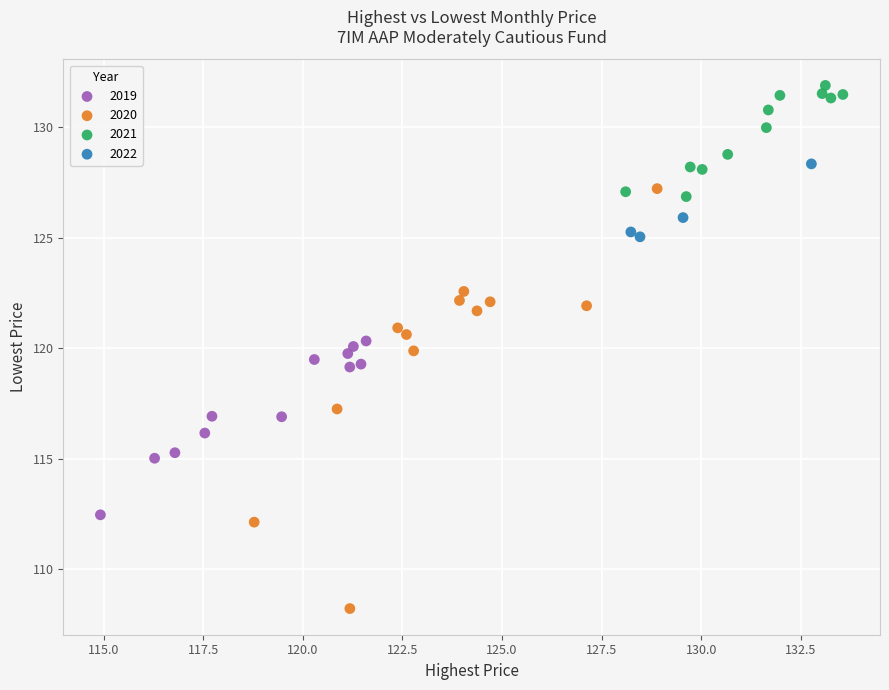

Which series contains the highest Y value?

2021